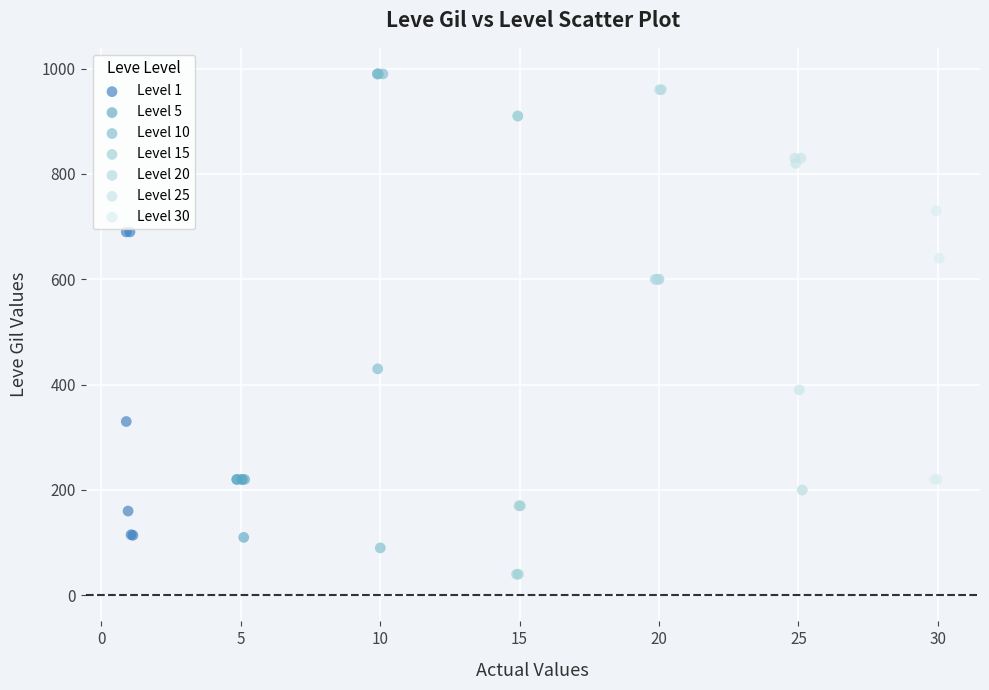

Which series contains the lowest Y value?

Level 15